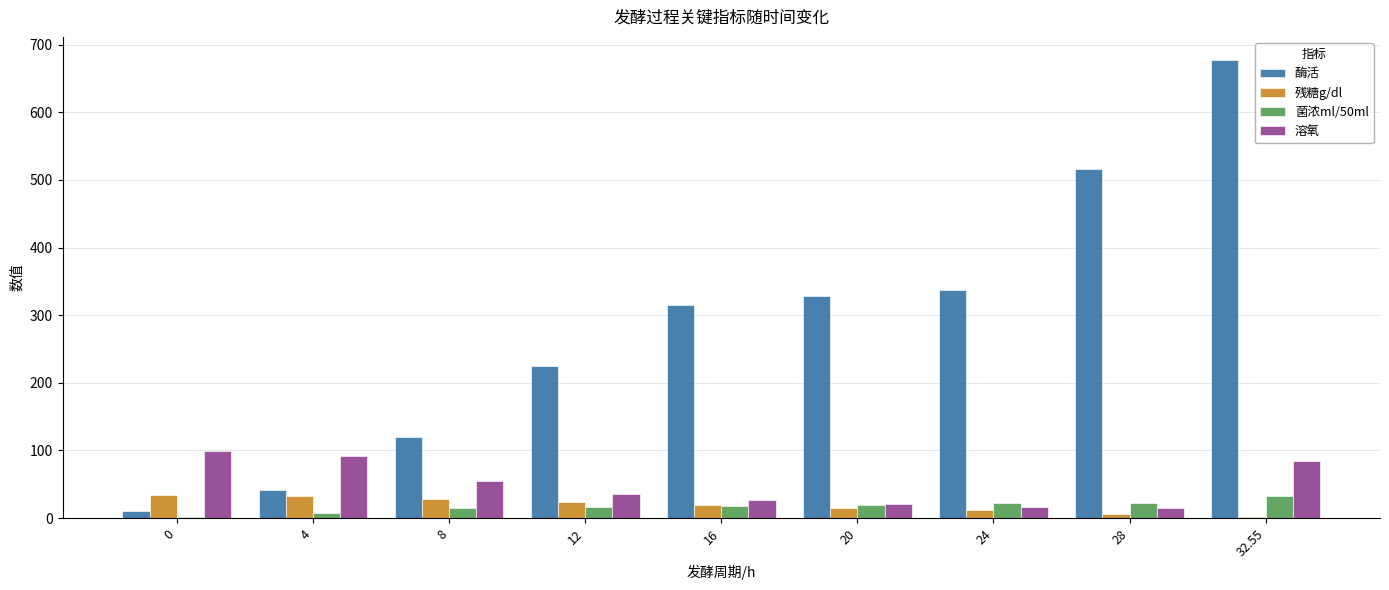

Where does the 酶活 series first go above 314?

16